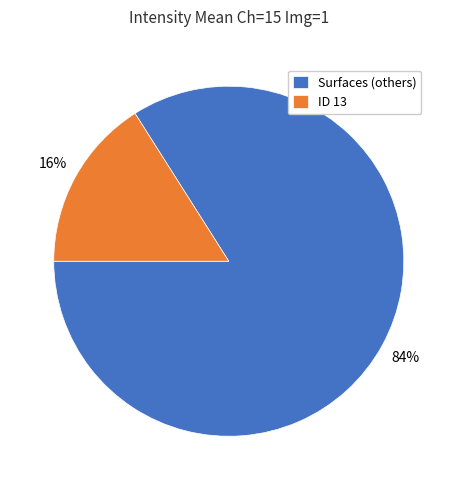

Count the number of slices in the pie.

2